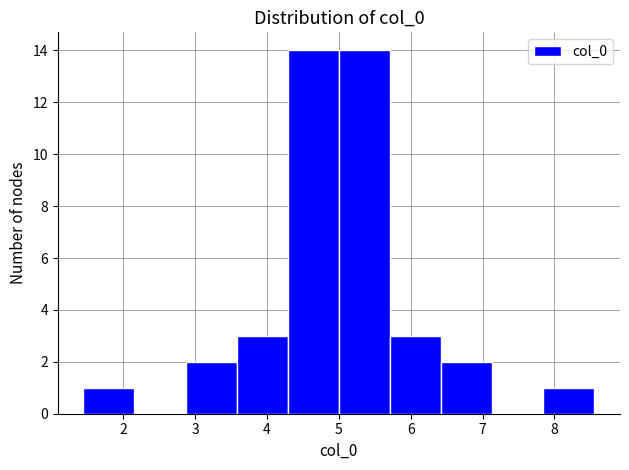

Reading left to right, transcribe this chart: for each bar, give the range it covers on the x-axis and its height. Neither the bar edges nor the heights are printed on the chart, so give them approximately, as read against the axes.

1.4 to 2.2: 1
2.2 to 2.9: 0
2.9 to 3.6: 2
3.6 to 4.3: 3
4.3 to 5.0: 14
5.0 to 5.7: 14
5.7 to 6.4: 3
6.4 to 7.1: 2
7.1 to 7.8: 0
7.8 to 8.6: 1